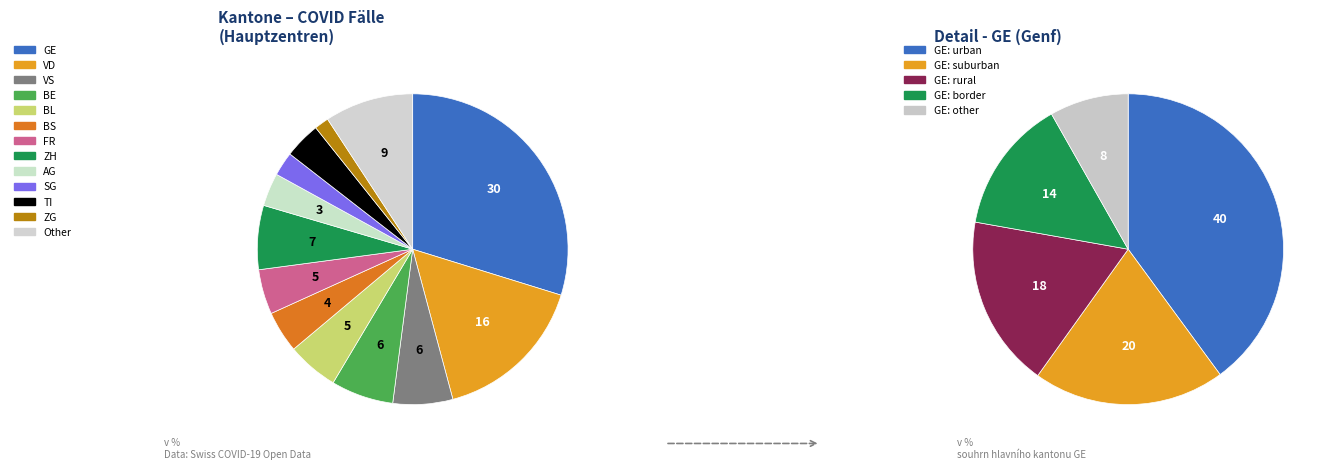

Do VS and BS together represent more than half of the pie?

No